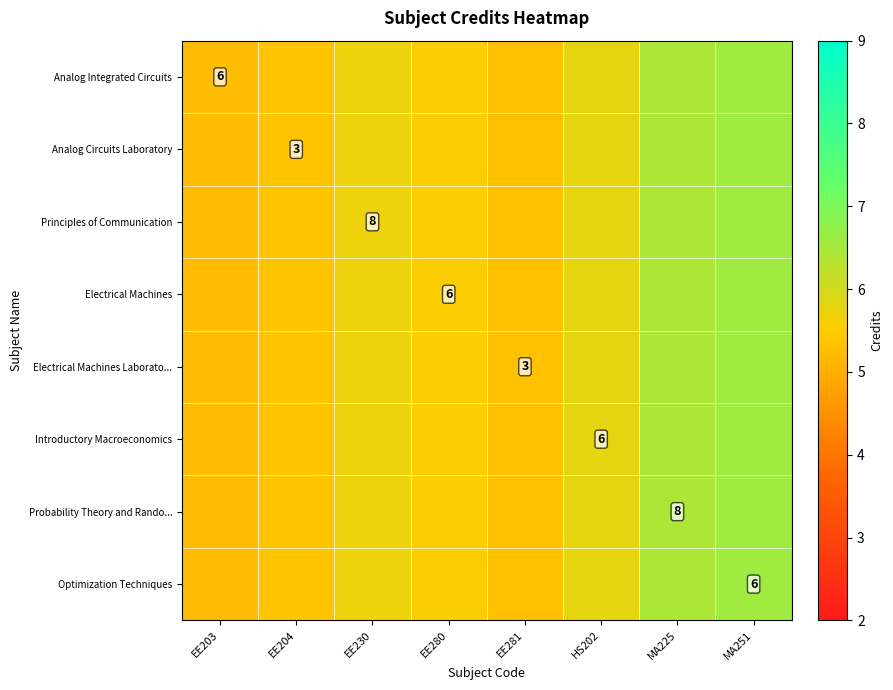

What value does the Analog Integrated Circuits series have at HS202?

5.8